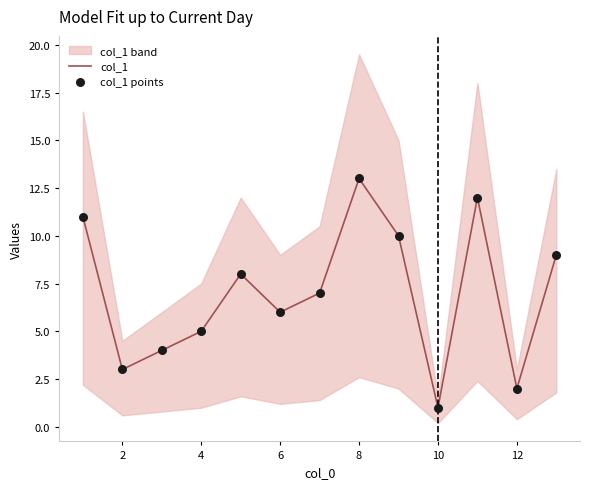

Which series has the largest Y range (max minus min)?

col_1